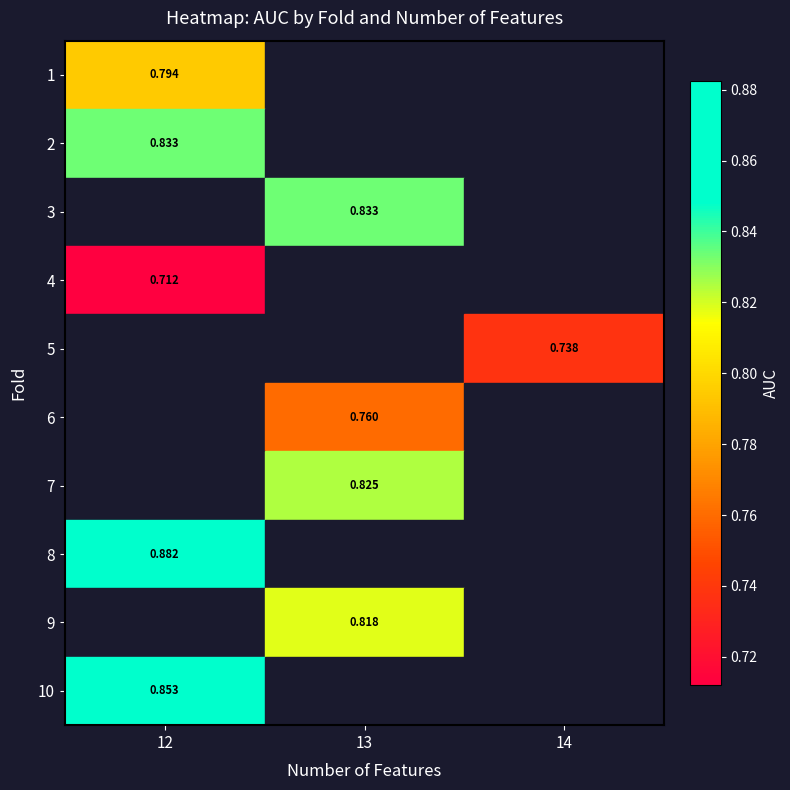

The value of row_7 at 12 is 0.3. True or false?

False